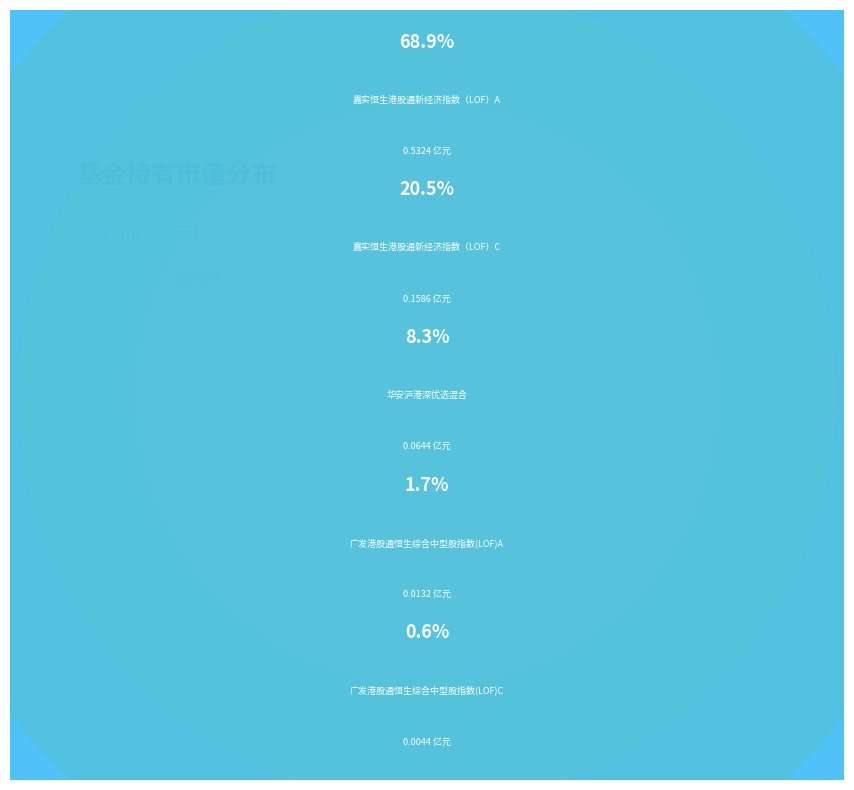

How many slices are in this pie chart?

5